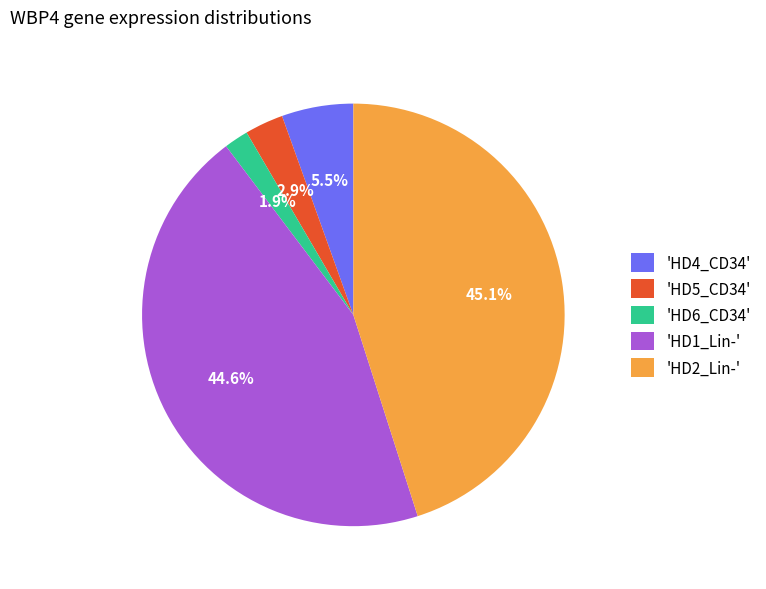

What is the smallest slice in the pie chart?

'HD6_CD34'